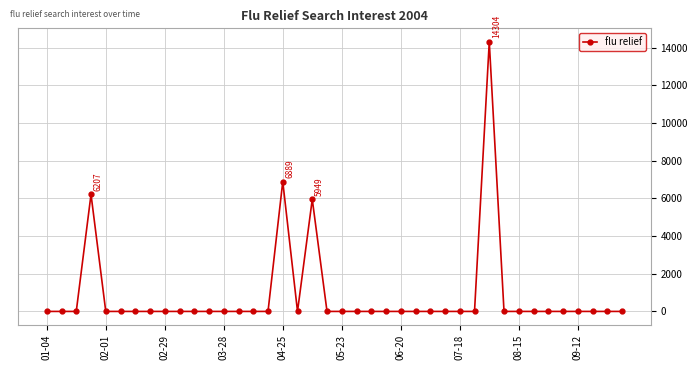

True or false: the data has more than 1 interior local peaks.

True